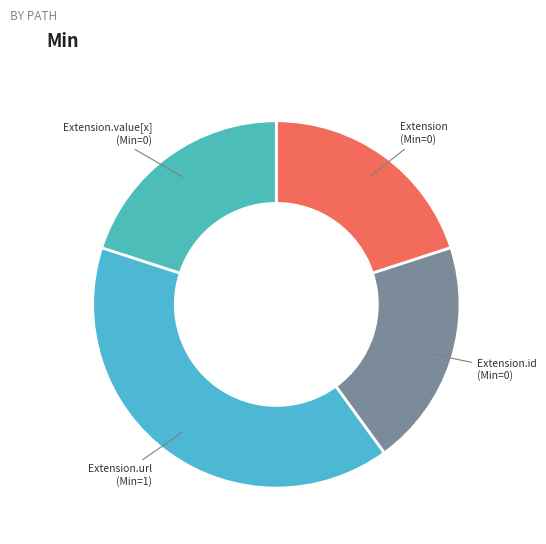

Rank the categories by value from highest to lowest.

Extension.url, Extension, Extension.id, Extension.value[x]